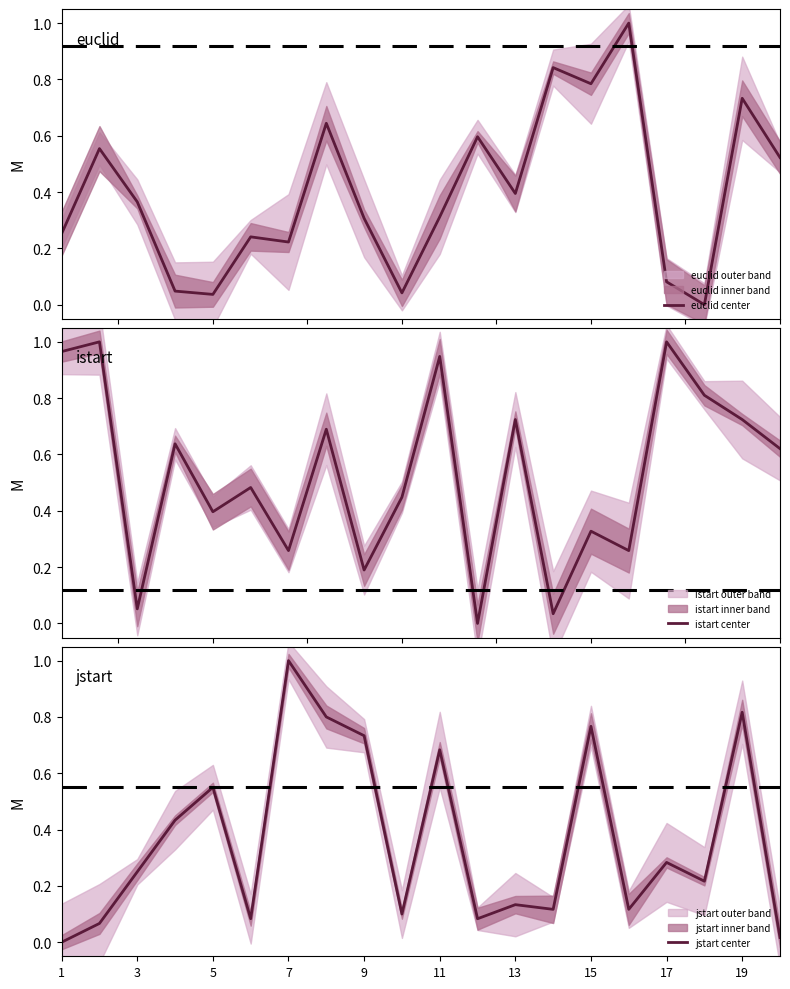

The jstart center series shows 0.2 at 13. True or false?

False